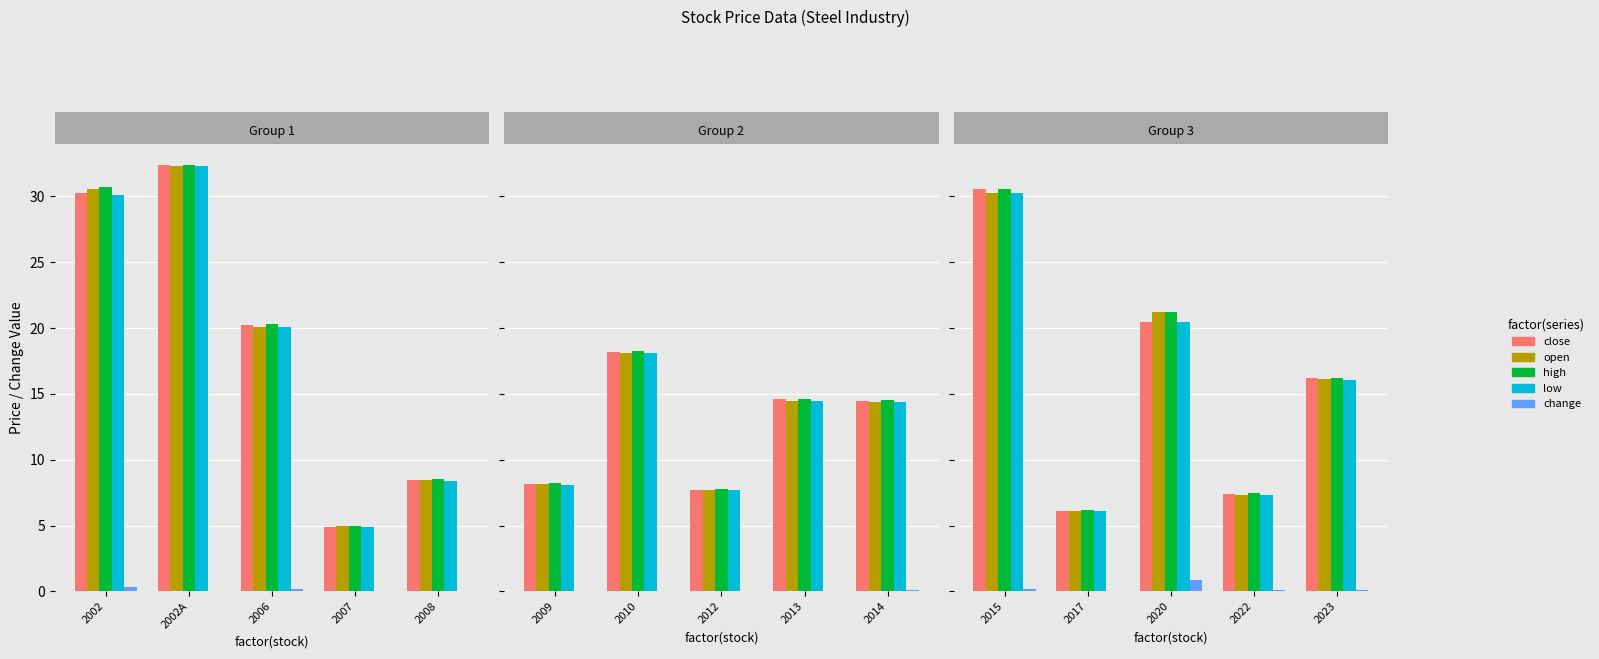

Are the bars horizontal?

No